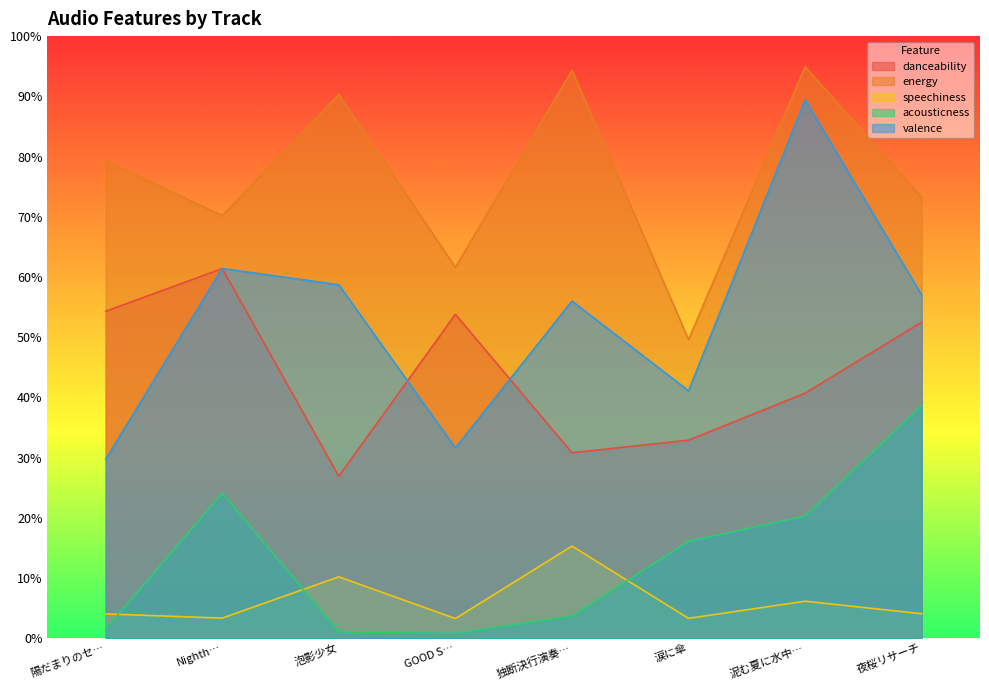

Where is the first local minimum for valence?

GOOD S…